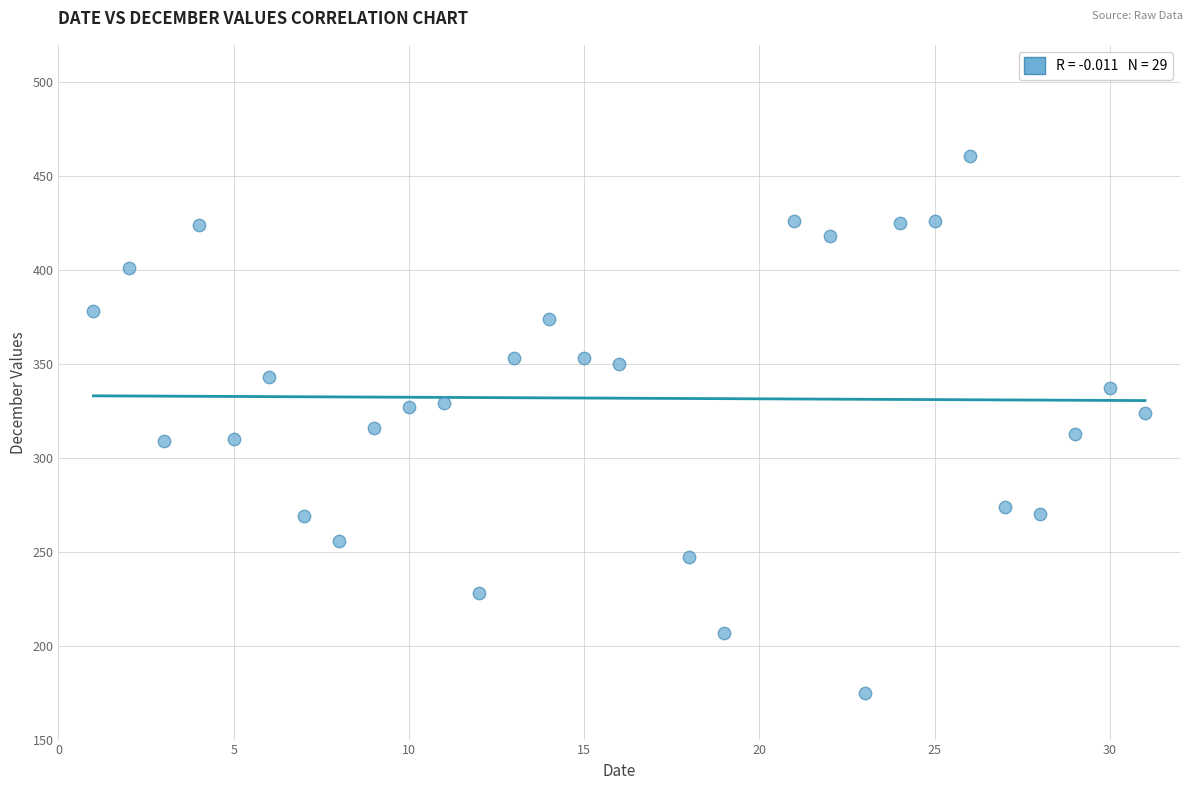

What is the range of Y values (max minus min)?

286